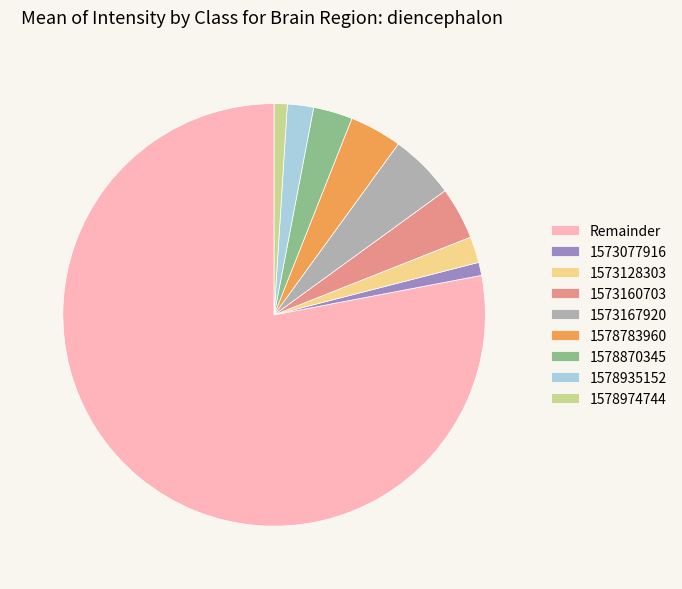

Is it true that 1573077916 is 1% of the pie?

True